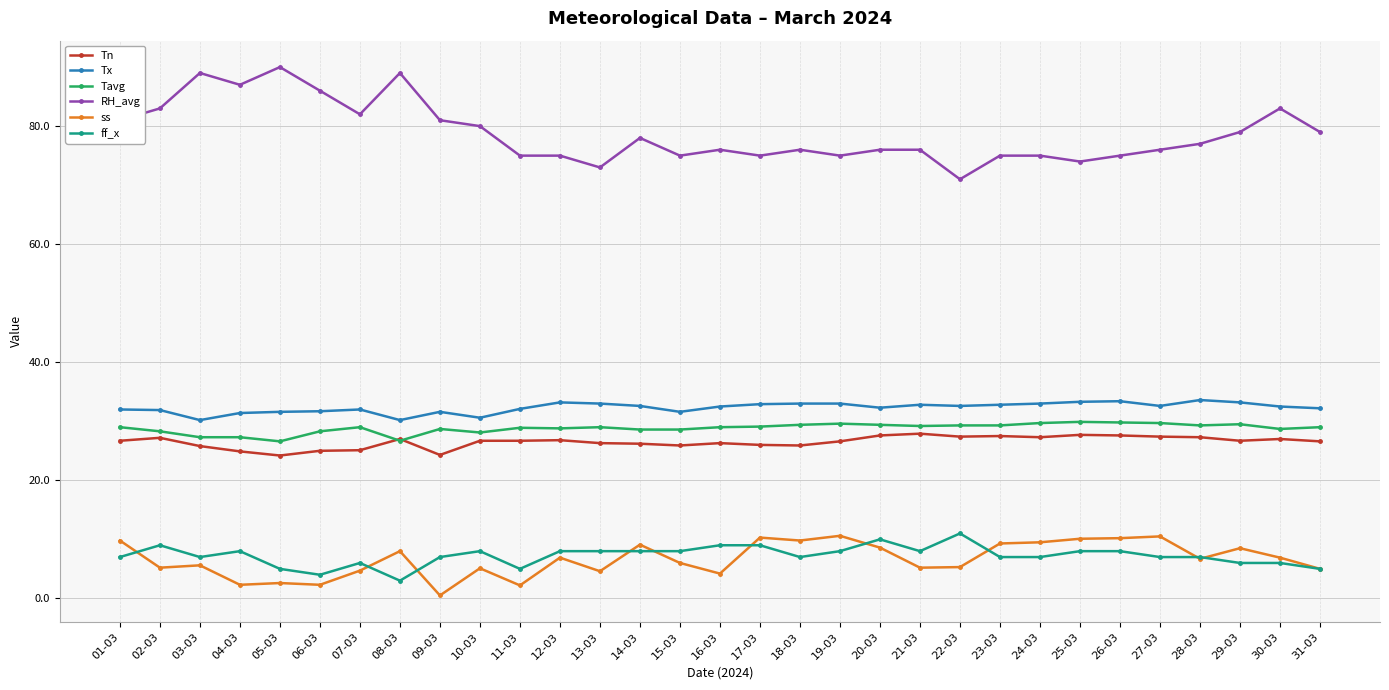

Is this an area chart (filled region under the line)?

No